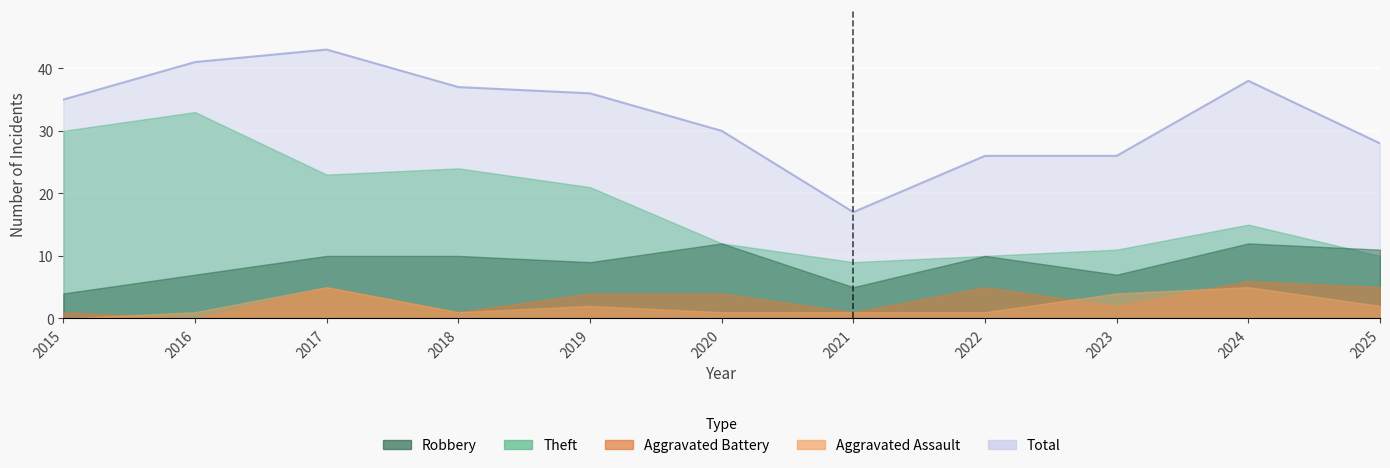

Count the number of categories in the chart.

11